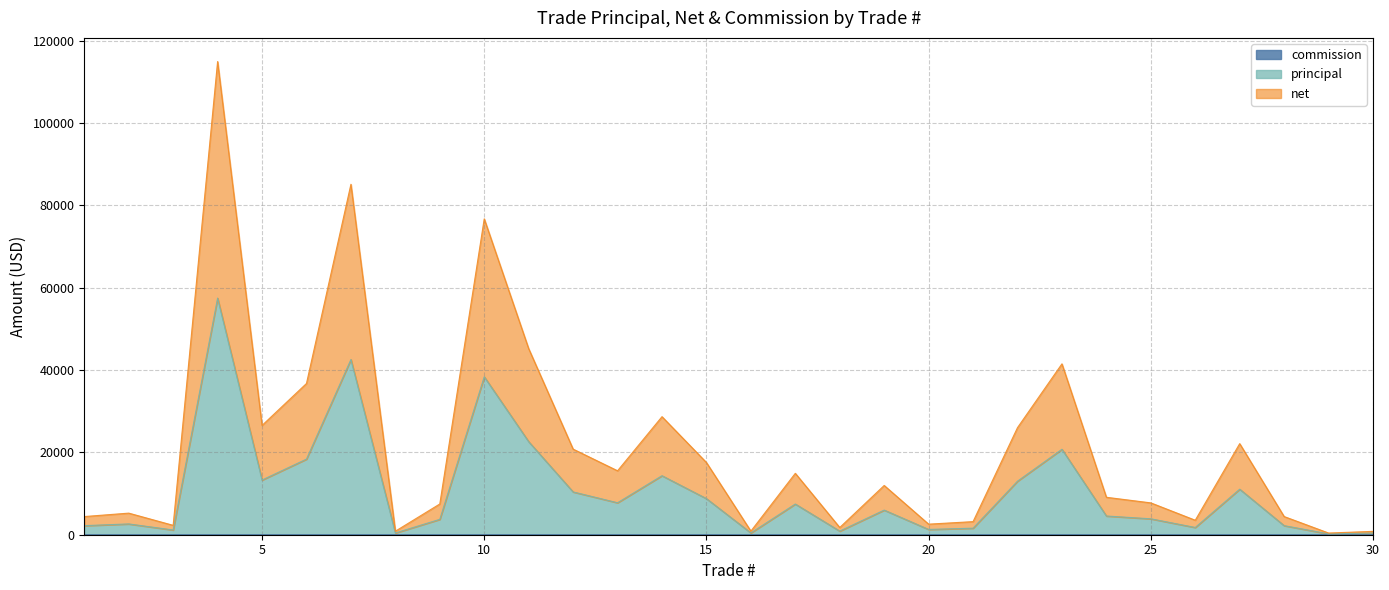

Which has a higher value, 22 or 7?

7